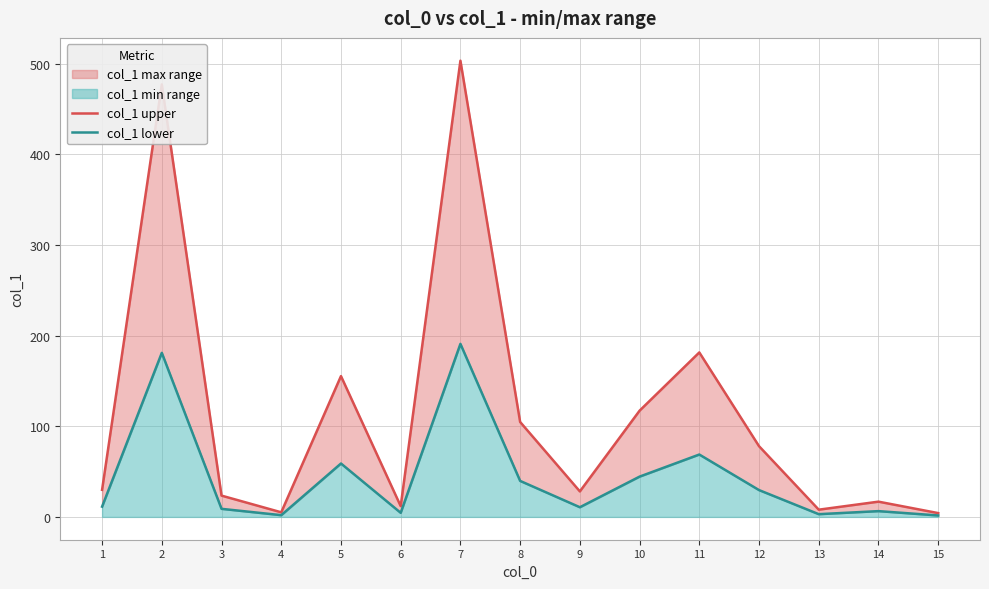

How many interior local peaks does the col_1 upper series have?

5